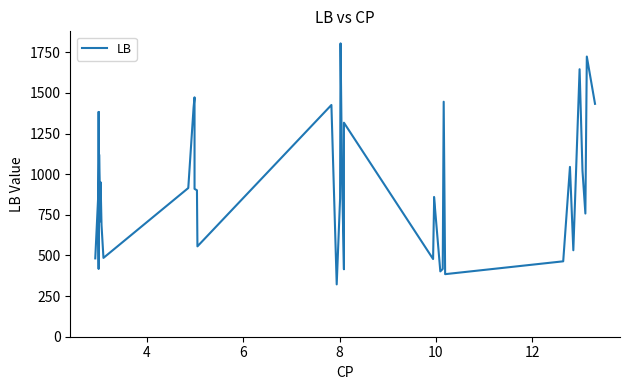

How many points are higher than both their immediate neighbors (excluding endpoints)?

13